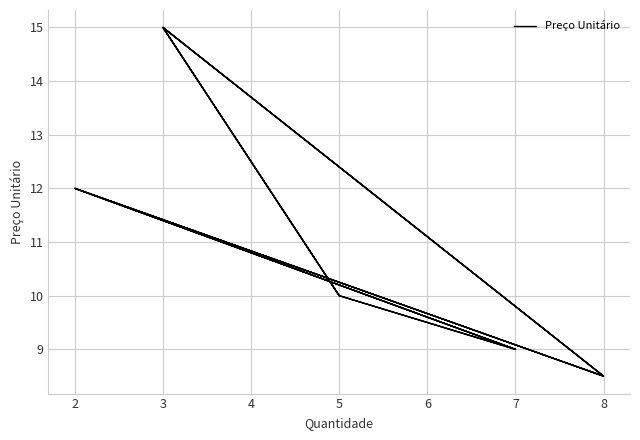

What is the difference between the second highest and minimum values?

6.5